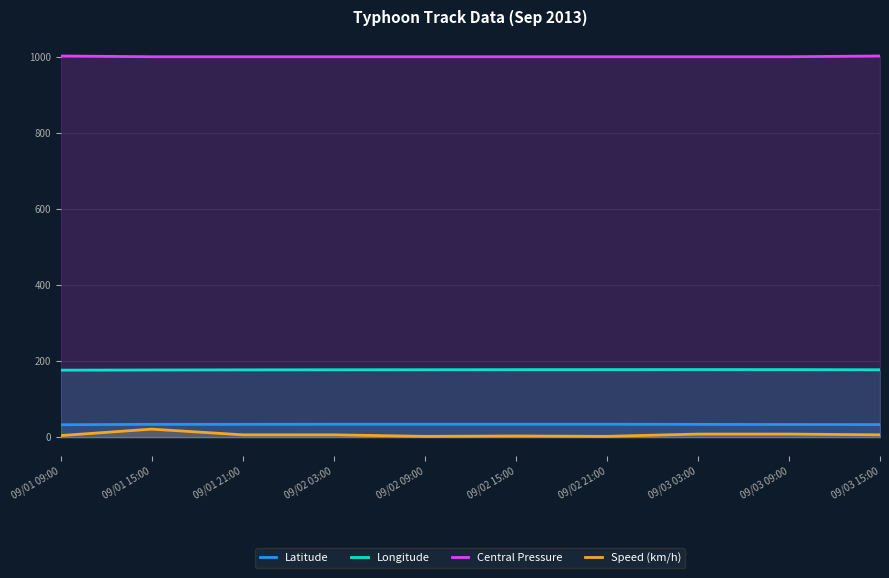

True or false: Latitude has more than 2 points higher than both neighbors.

False